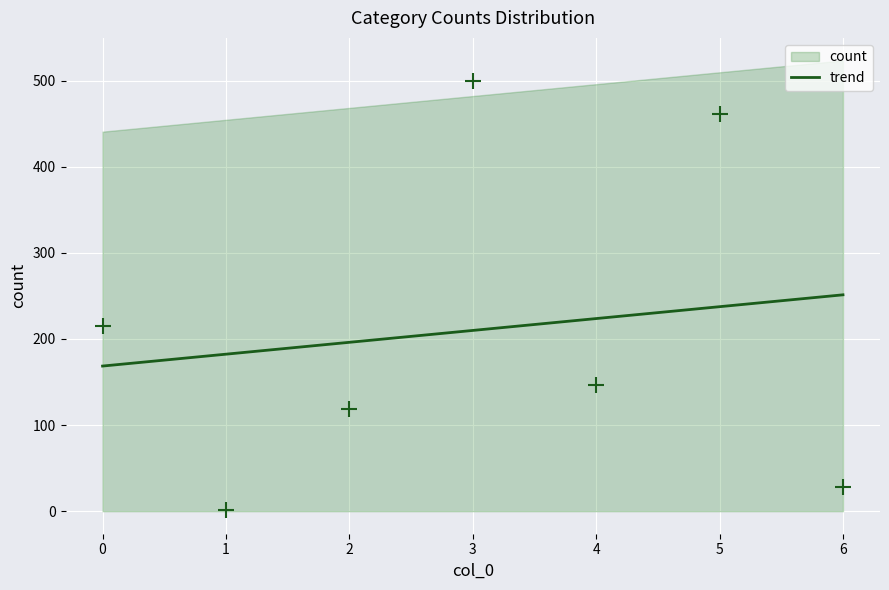

Approximately how many times larger is the value at 5 compared to 2?

3.9